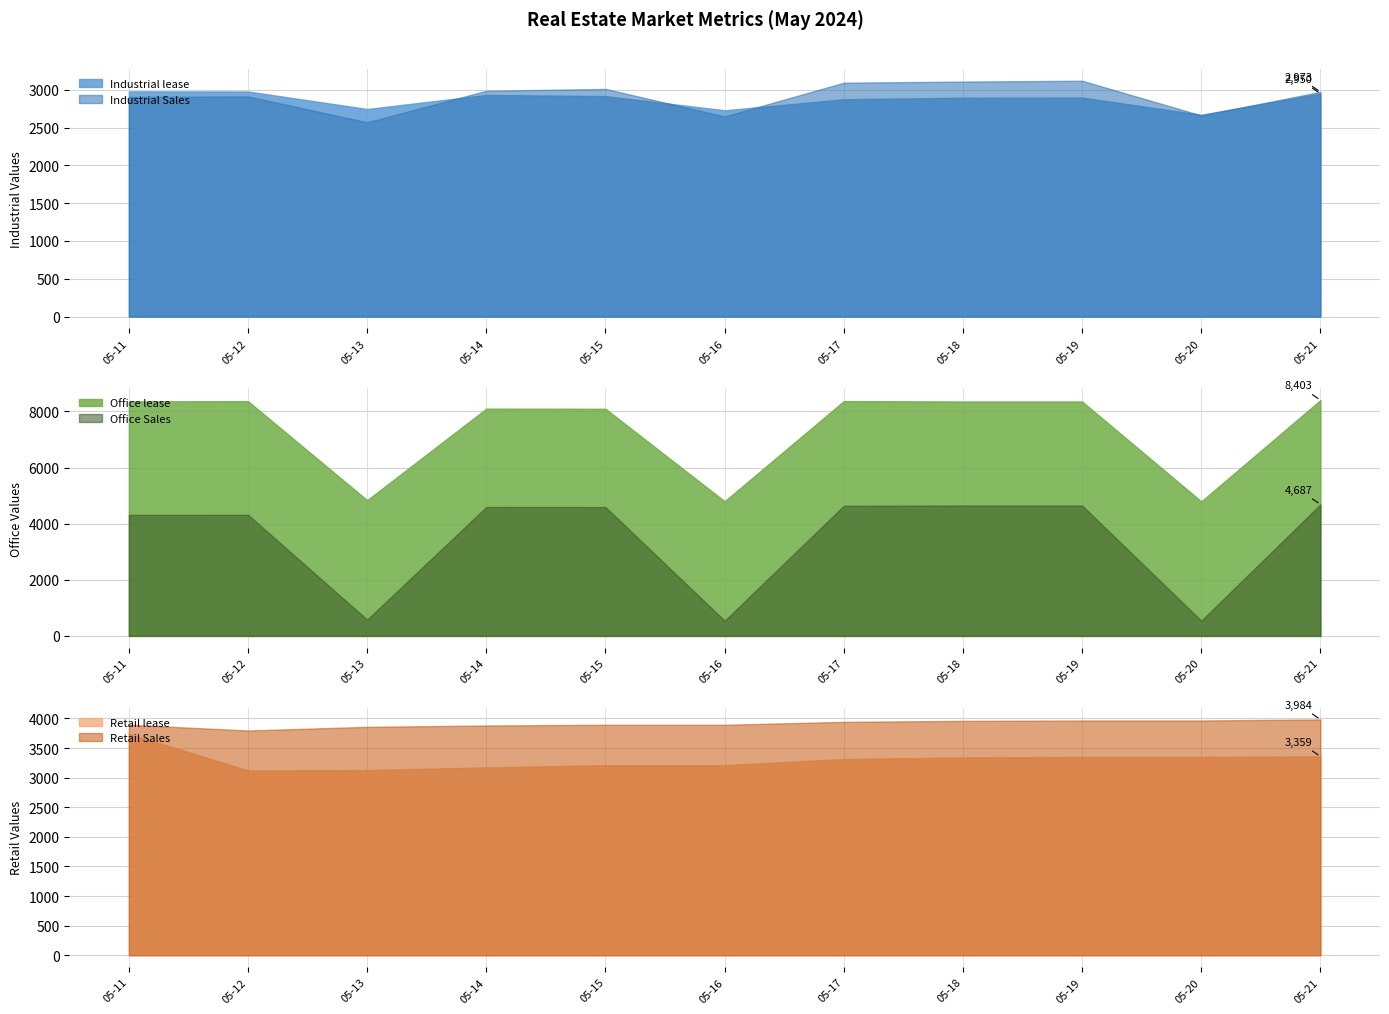

What is the difference between the maximum and second lowest values in the Office Sales series?

4144